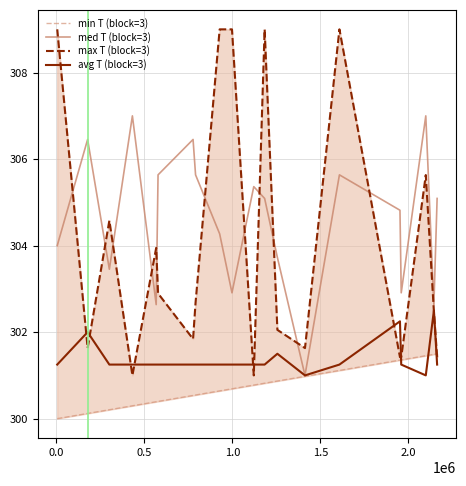

What is the average value of the med T (block=3) series?

304.6